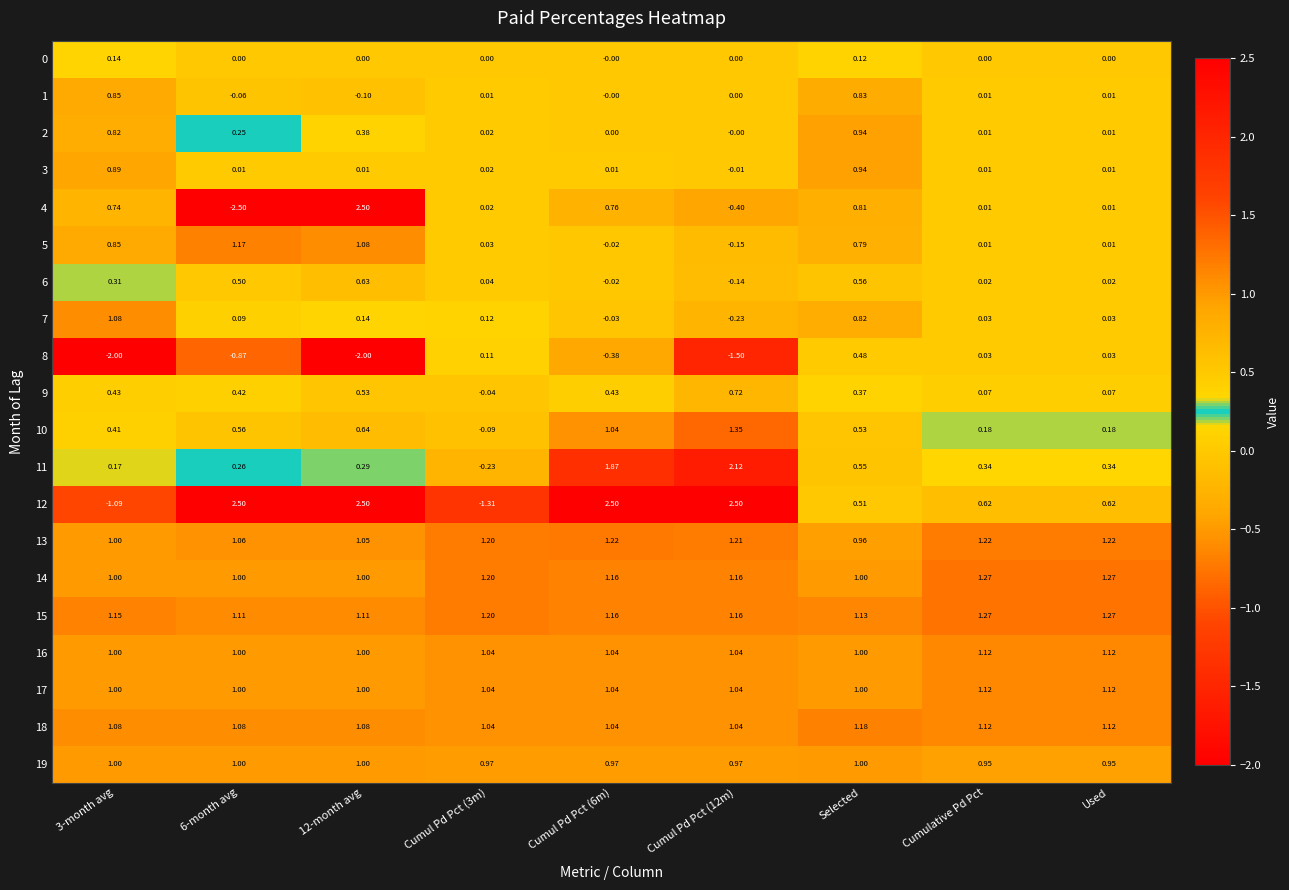

Is the value of 0 at Cumulative Pd Pct greater than the value of 5 at 12-month avg?

No